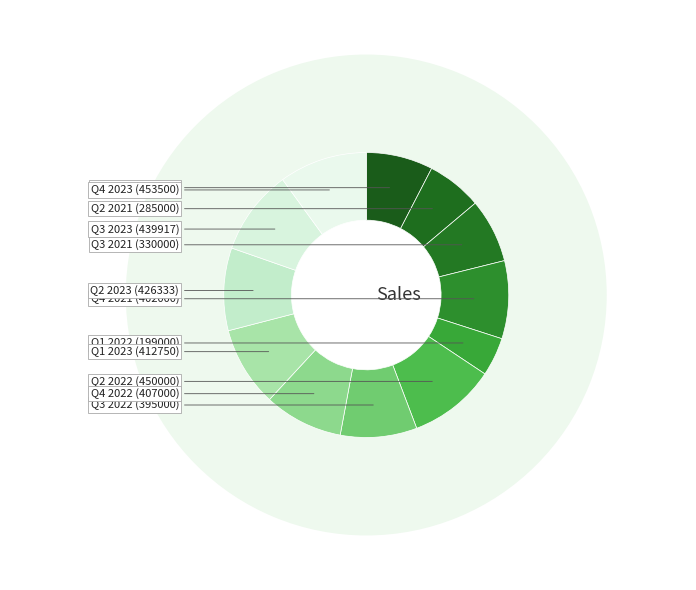

To the nearest percent, what is the average slice percentage?

8%